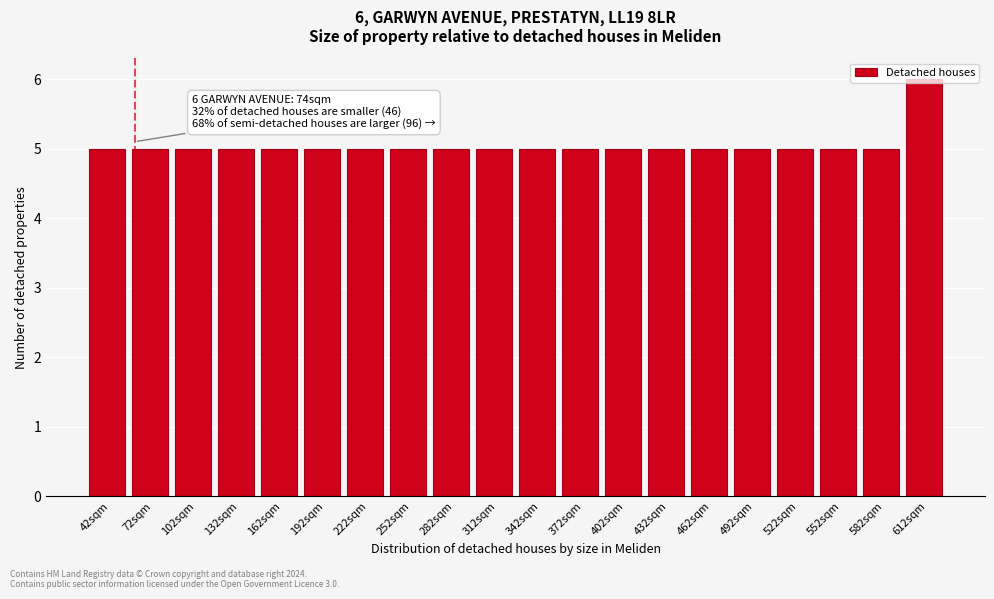

What is the minimum value shown in the chart?

5